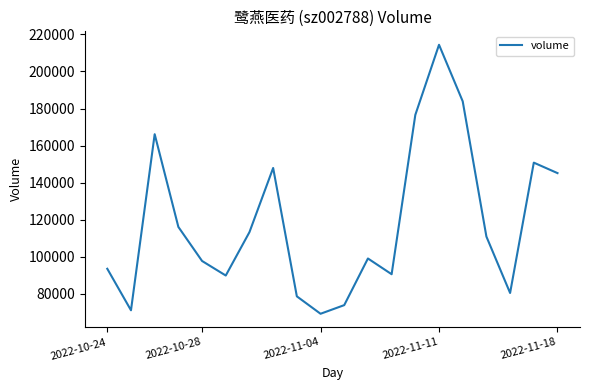

What is the maximum value shown in the chart?

214422